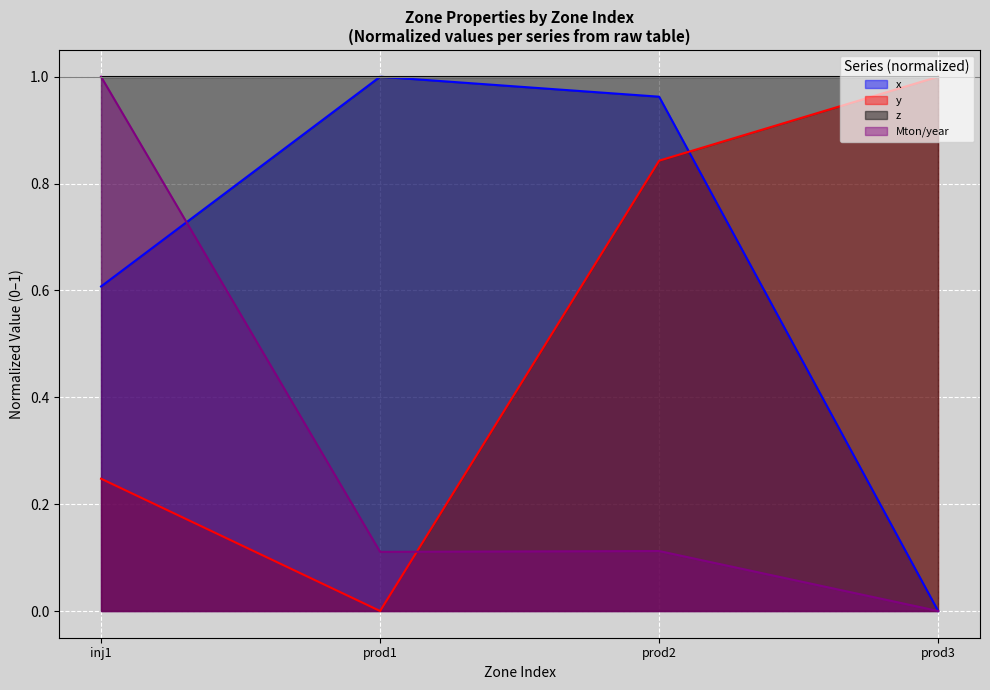

Between prod2 and prod3, which series saw the biggest shift?

x